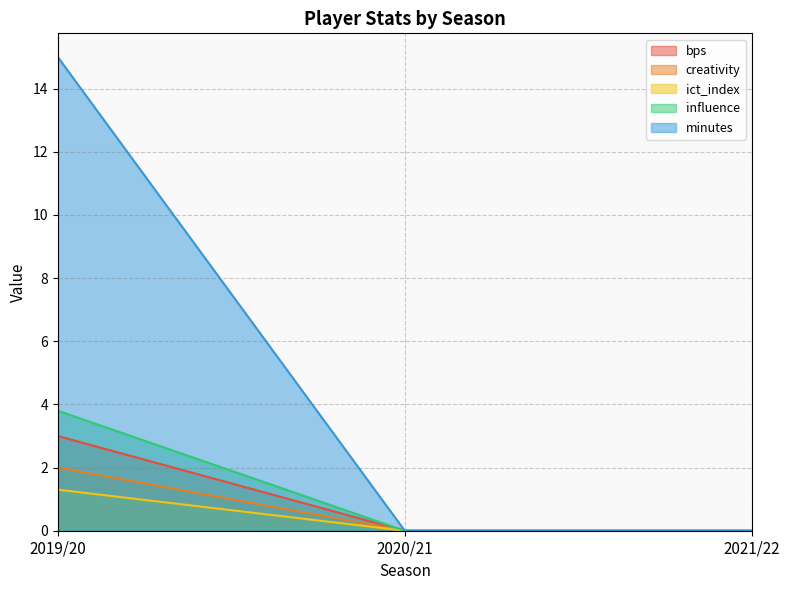

How many data points in minutes are above 0?

1